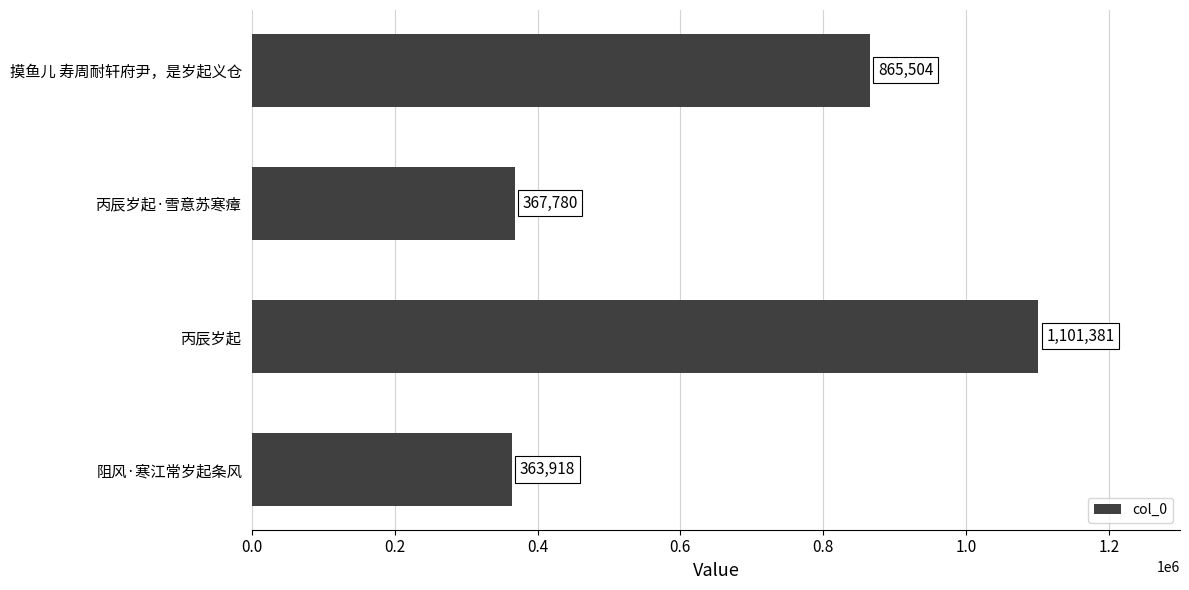

The value at 阻风·寒江常岁起条风 is 631485. True or false?

False